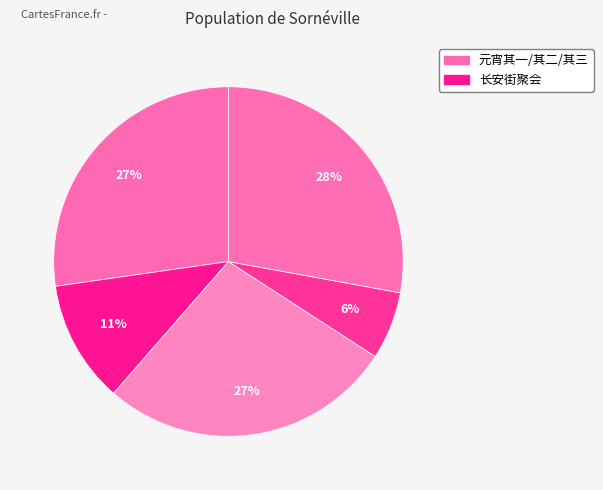

How many slices are in this pie chart?

5